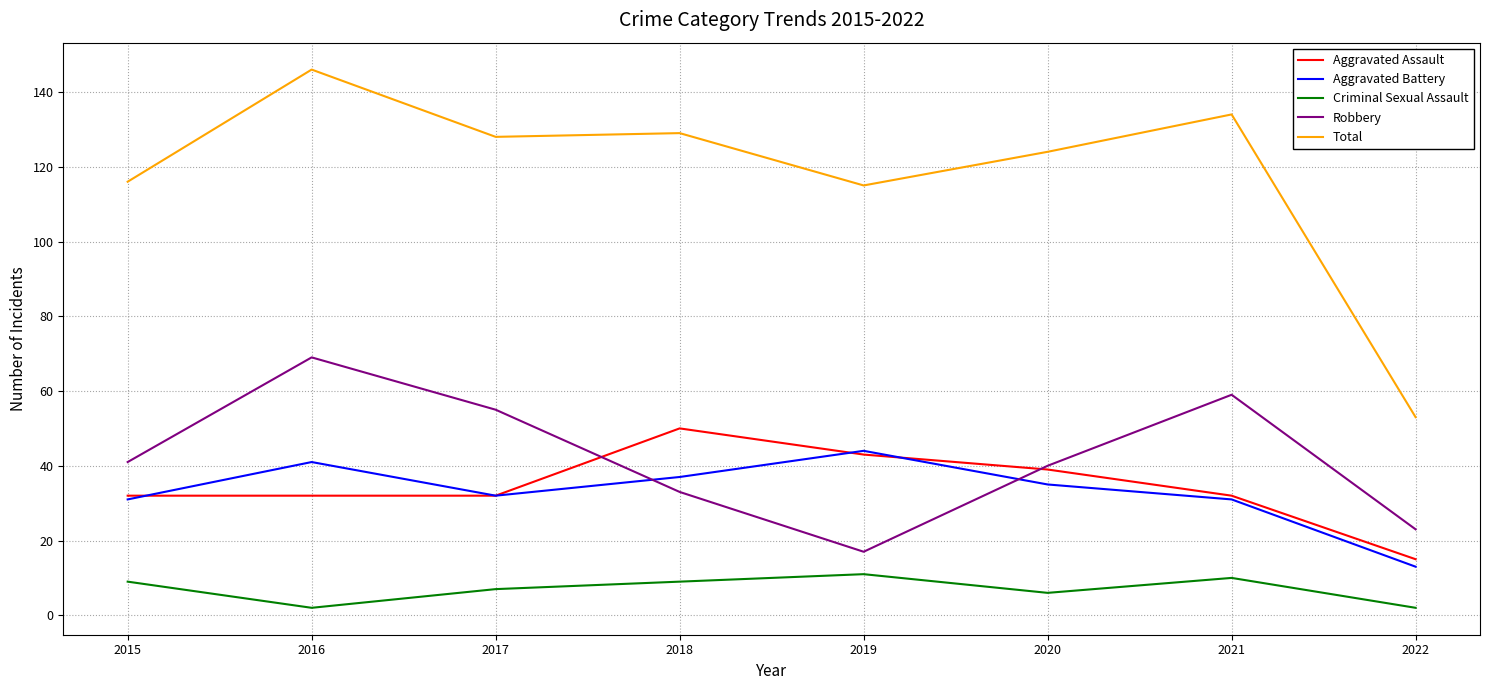

Rank the series at 2016 from lowest to highest value.

Criminal Sexual Assault, Aggravated Assault, Aggravated Battery, Robbery, Total